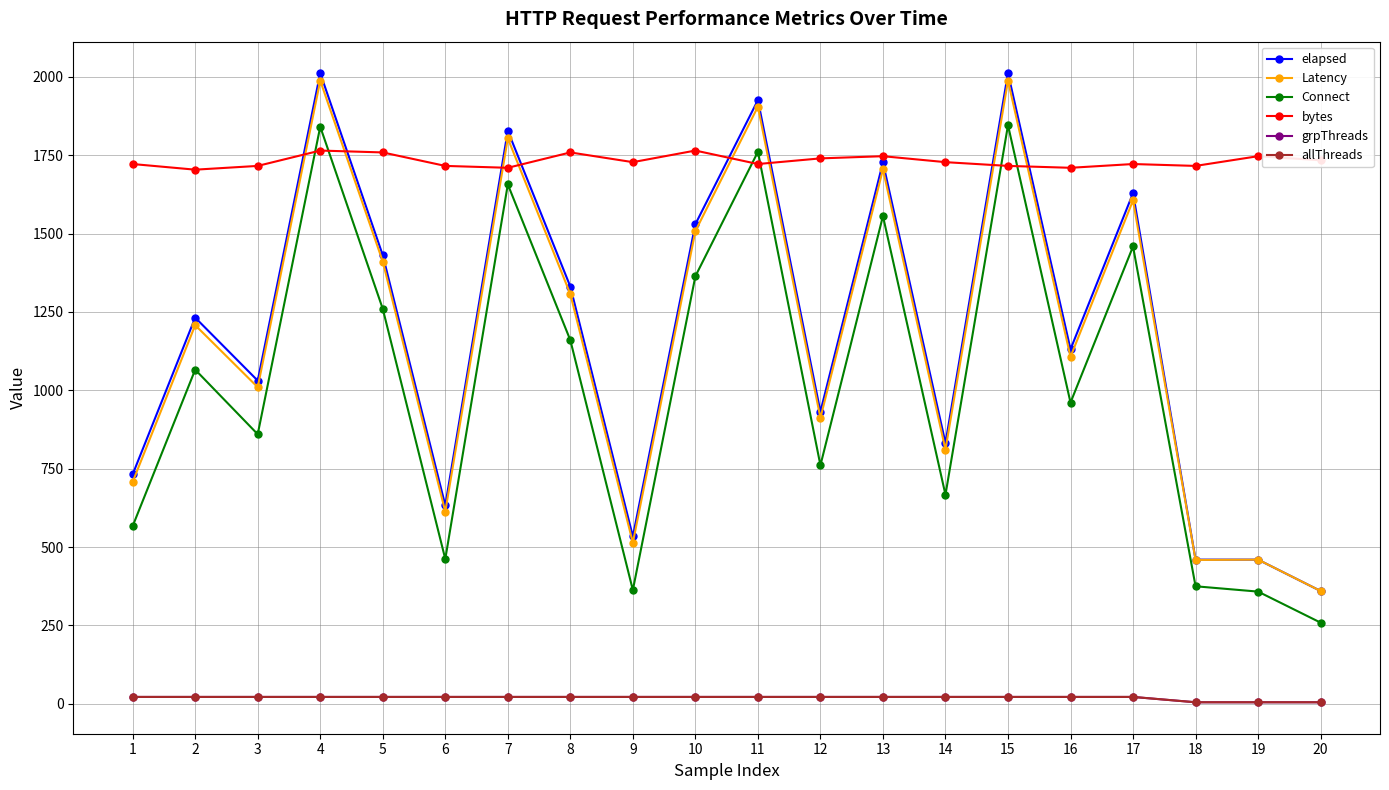

How many interior local peaks does the Connect series have?

7